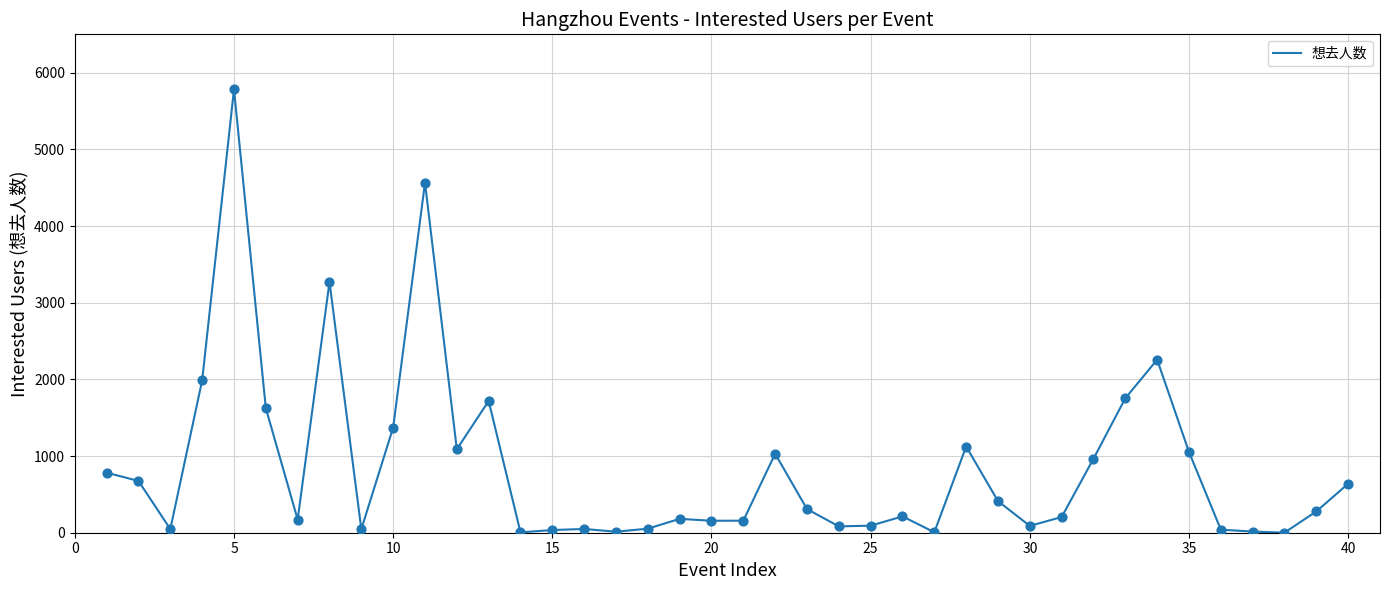

What is the difference between the maximum and minimum values?

5781